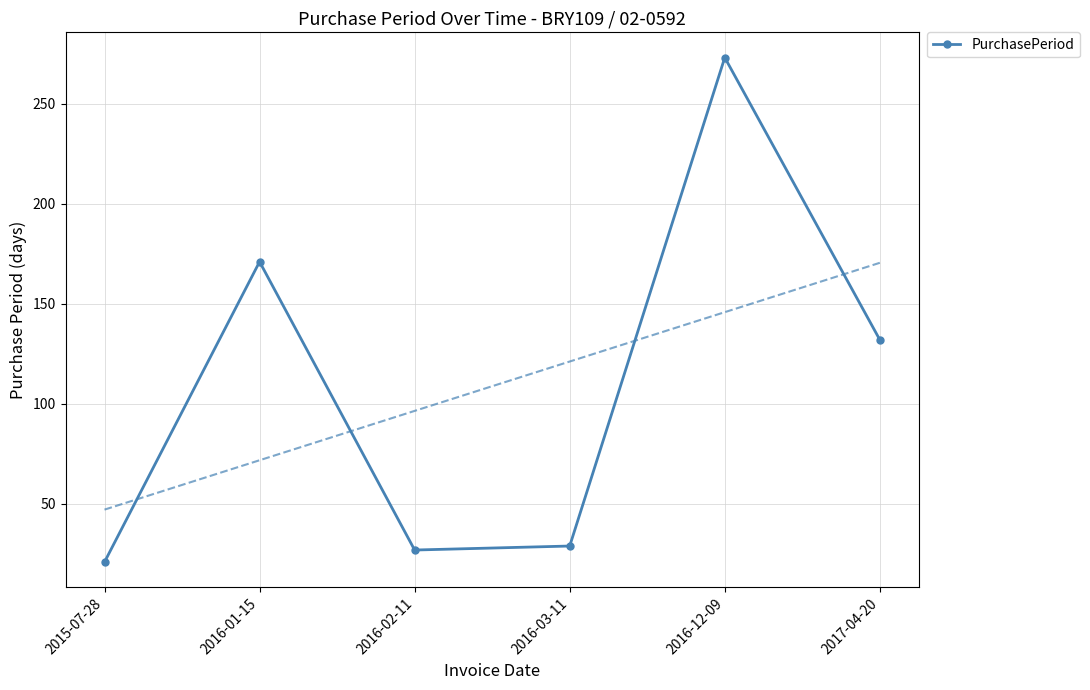

What is the greatest value displayed?

273